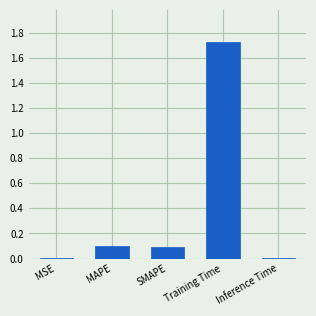

What is the sum of all values?

1.9